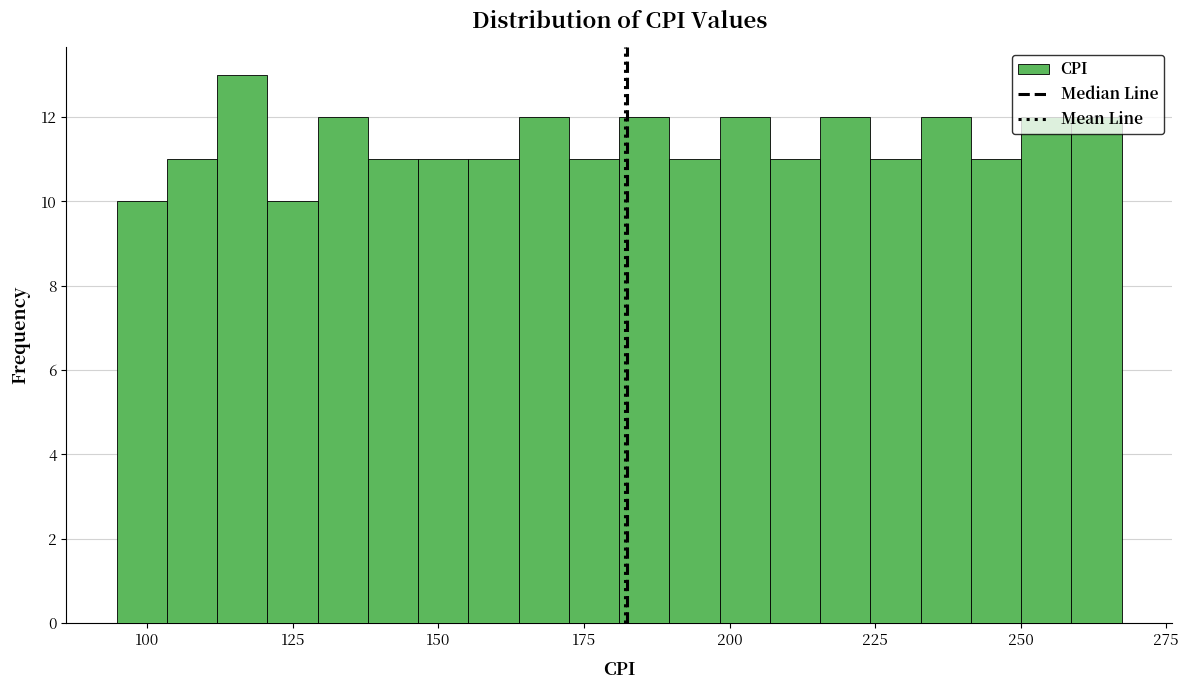

Read against the x-axis, roughly where is the centre of the tallest bar?

115